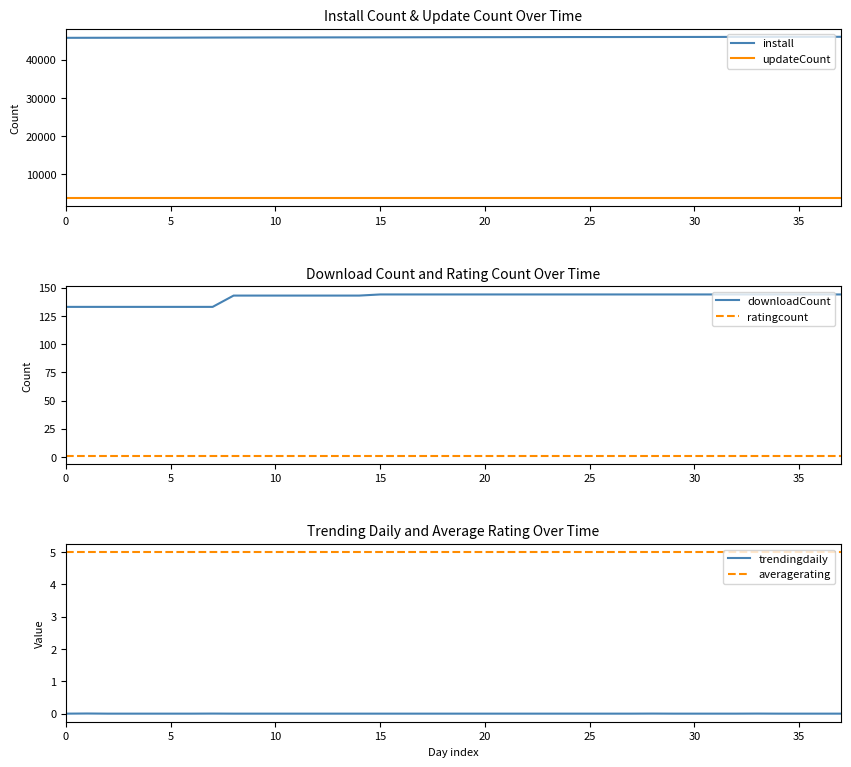

What is the label of the 20th point from the right?

18